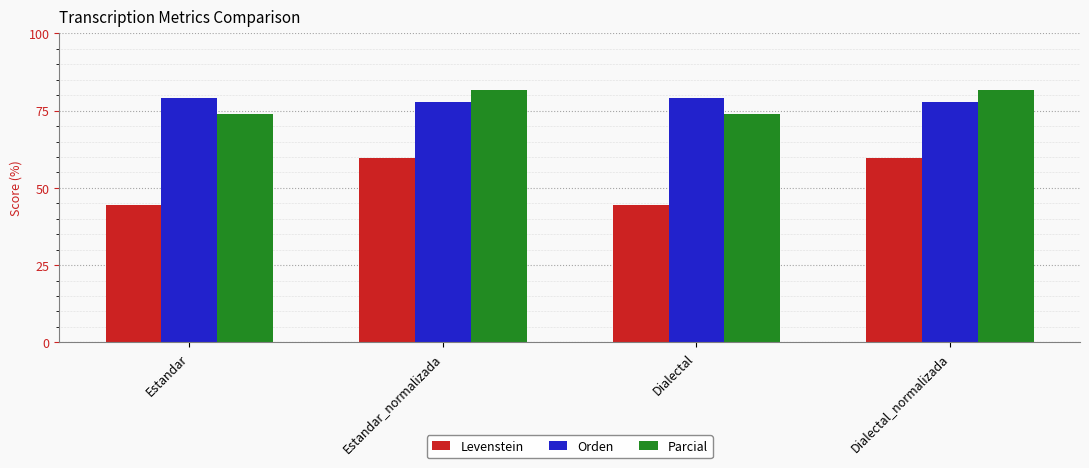

What is the smallest value displayed?

44.5